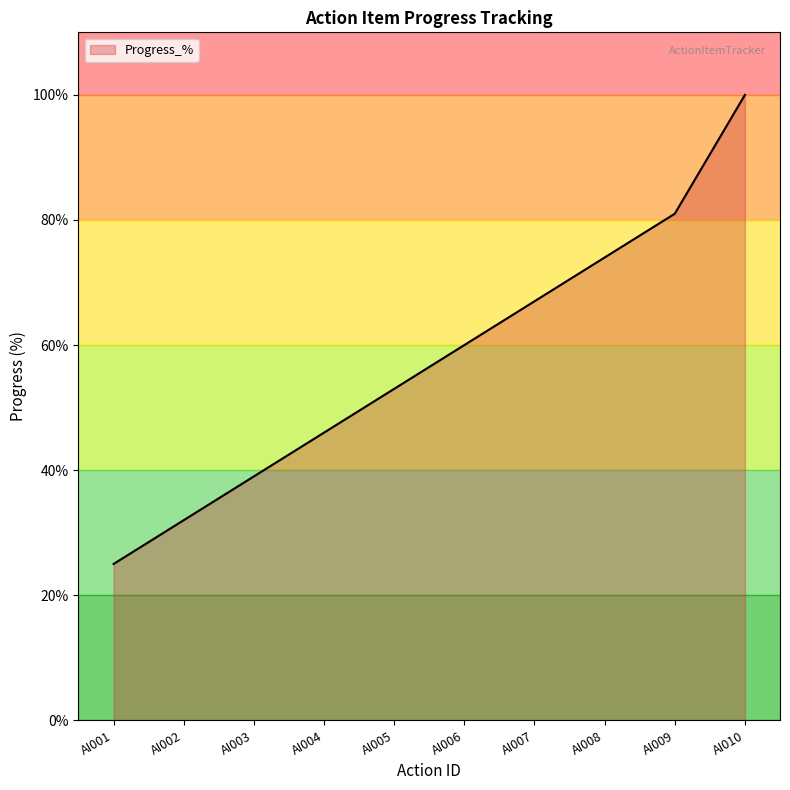

The chart shows a value of 25 at AI001. True or false?

True